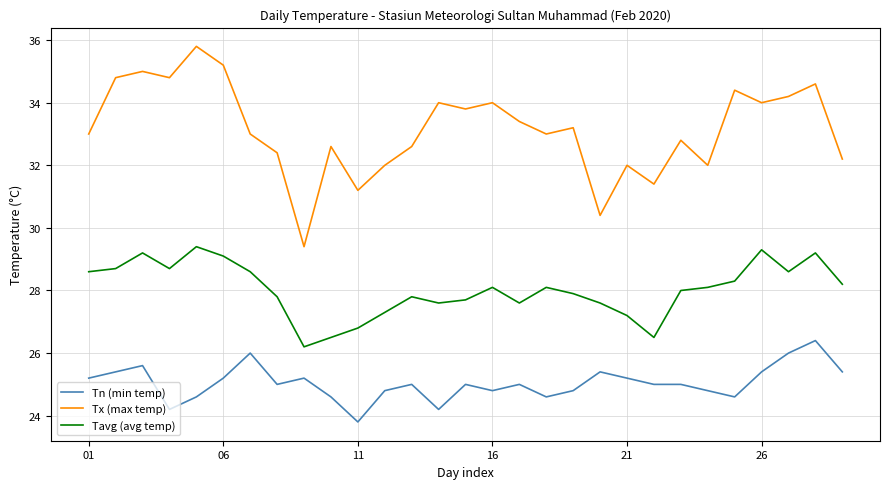

True or false: Tavg (avg temp) and Tx (max temp) intersect in this chart.

False